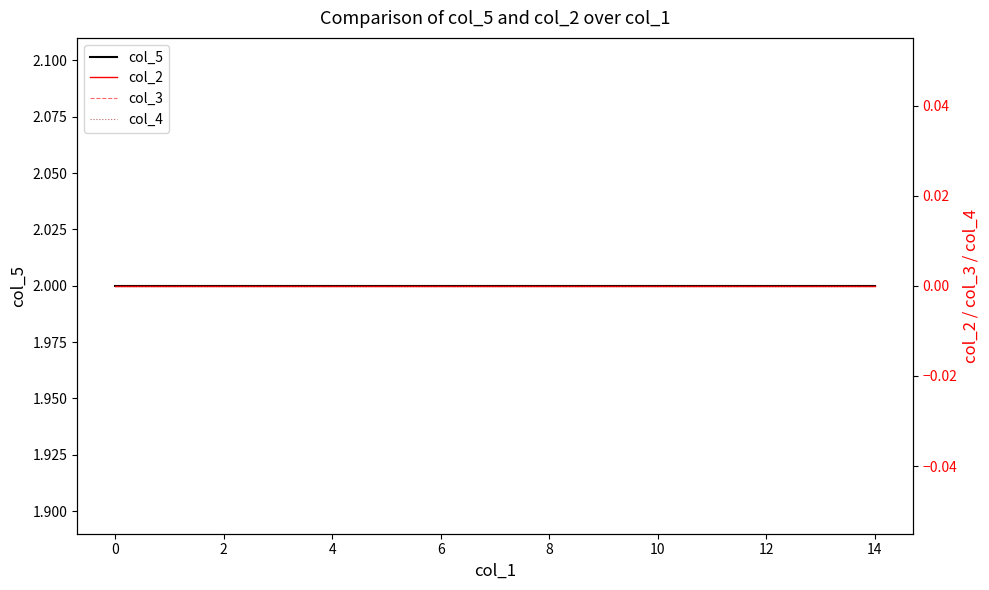

Is this an area chart (filled region under the line)?

No